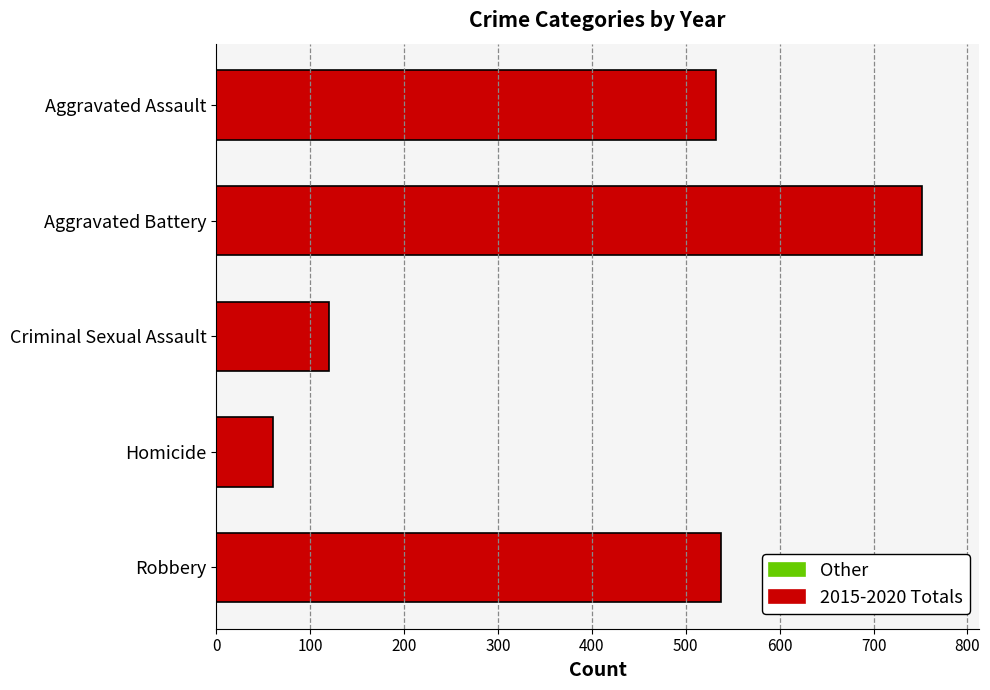

Count the number of data series in this chart.

1